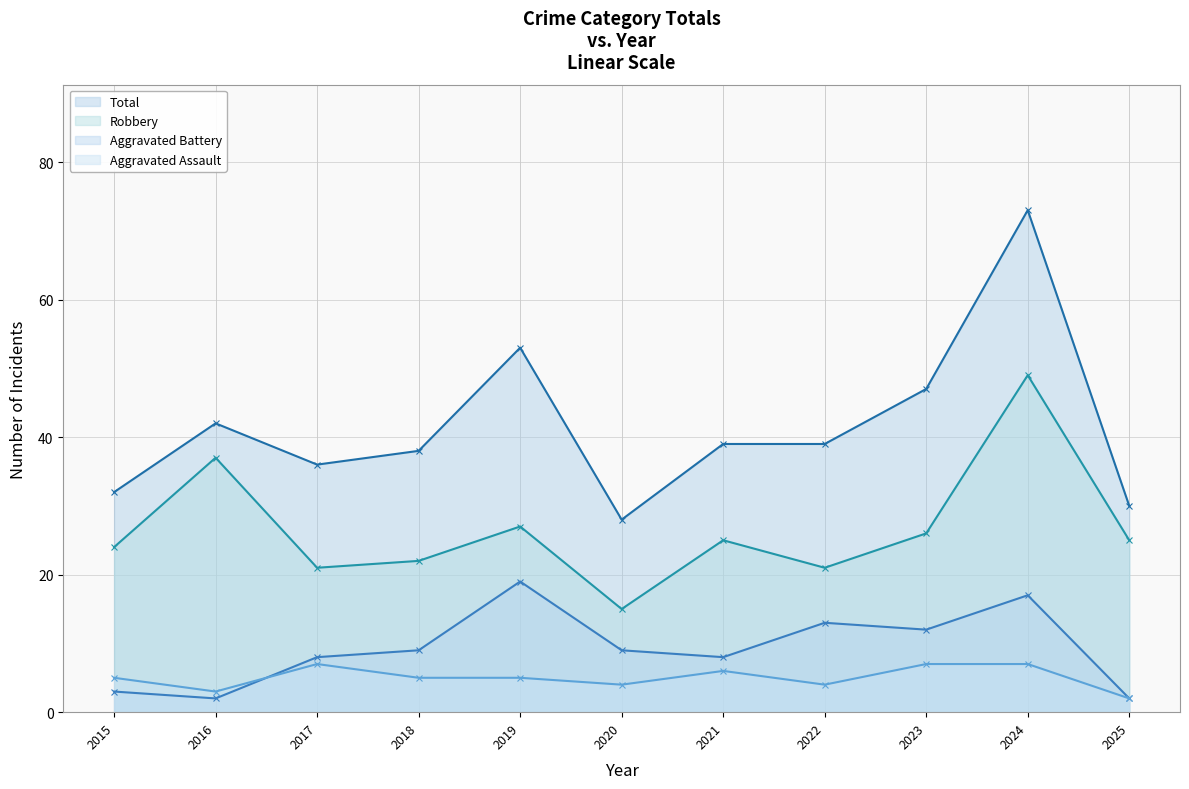

How many lines are shown in the chart?

4